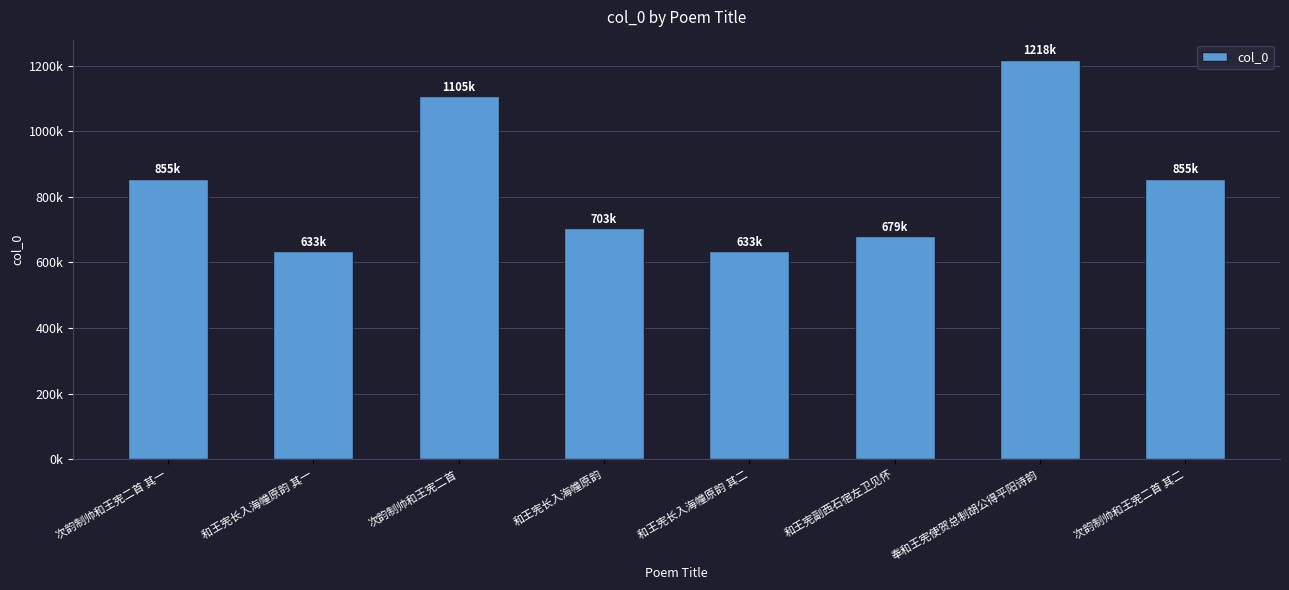

Does the chart contain any negative values?

No